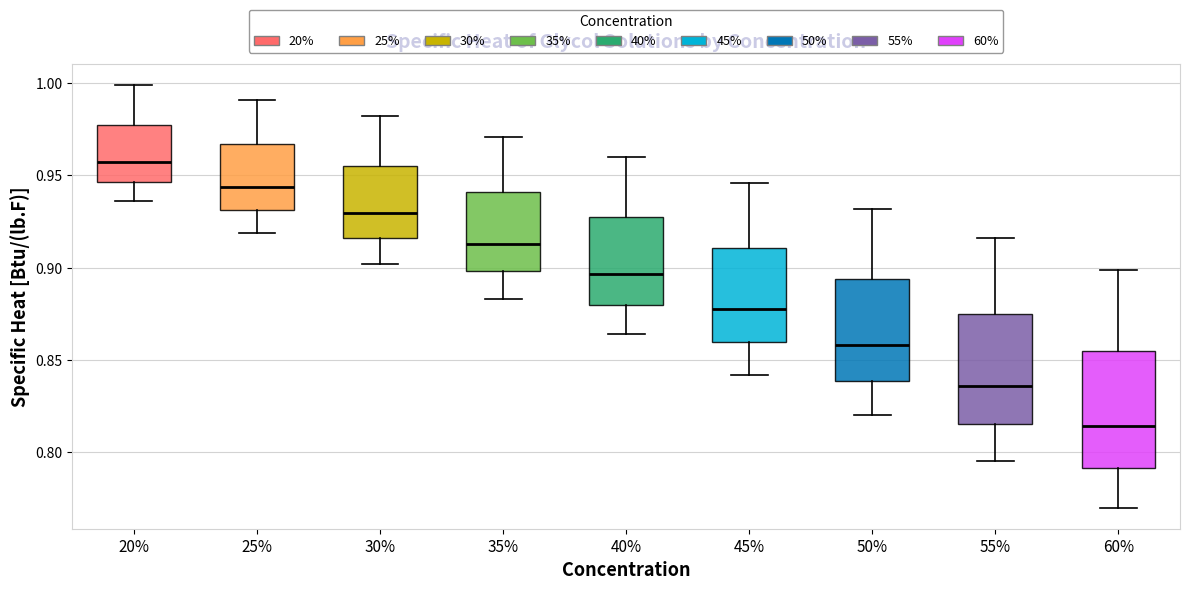

Where is the lower edge of the box at x = 40% on the y-axis? The values are not printed on the chart, so give them approximately, as read against the axis.

0.880